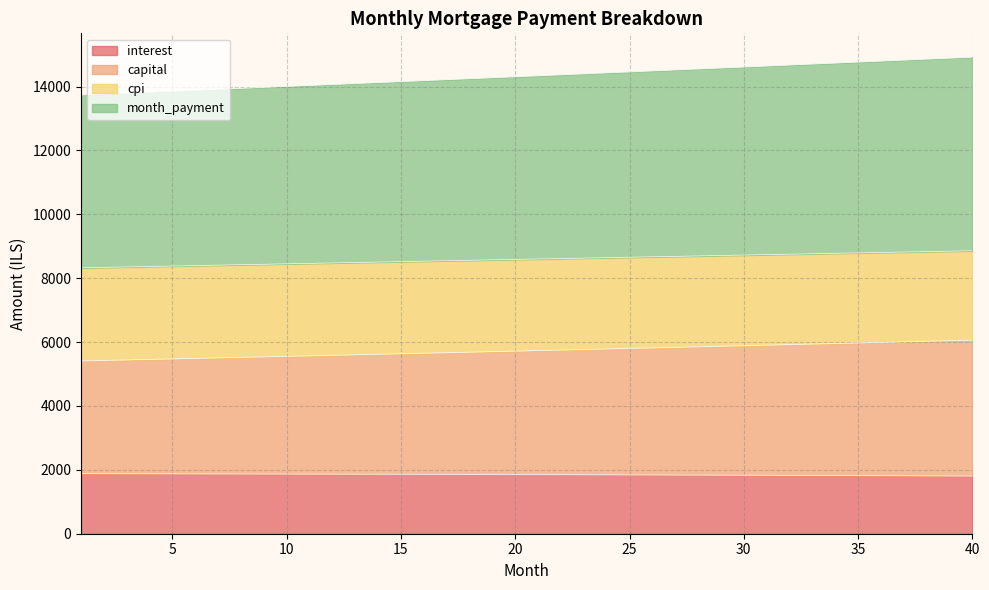

What is the maximum value for interest?

1880.5